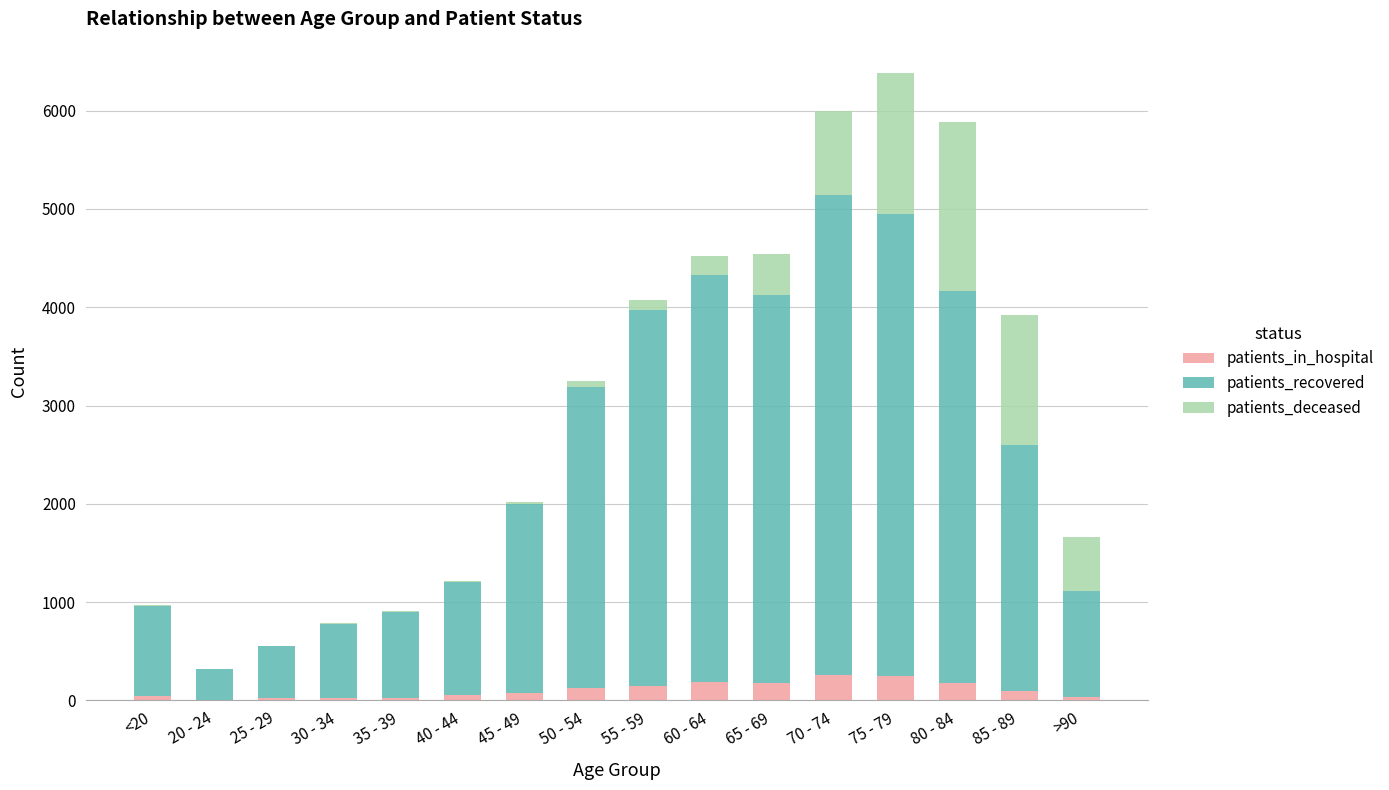

What is the difference between the patients_recovered values at 80 - 84 and 30 - 34?

3237